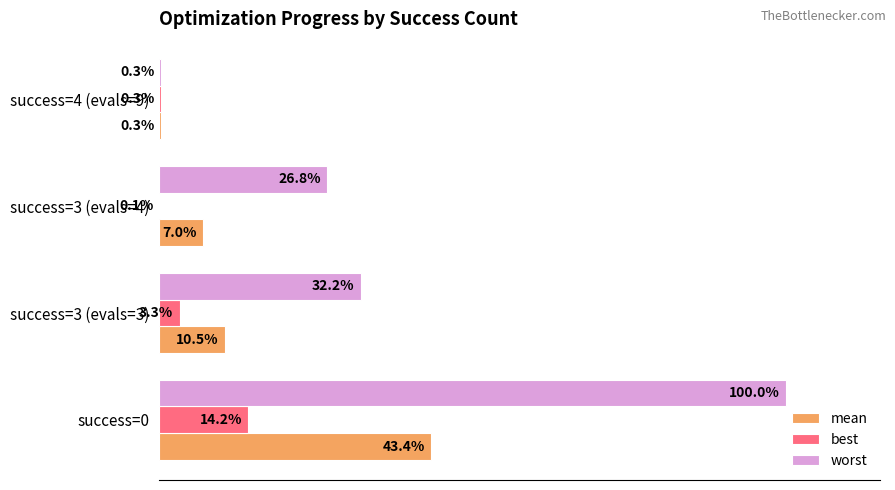

What are all the series names shown in the legend?

mean, best, worst